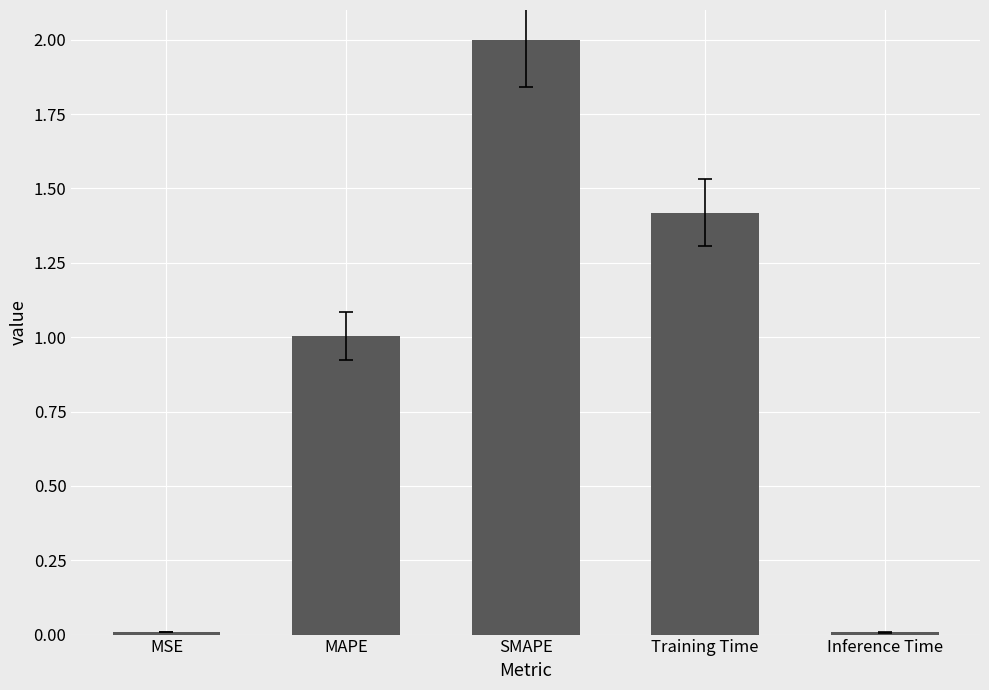

At which label does the data first exceed 1?

MAPE